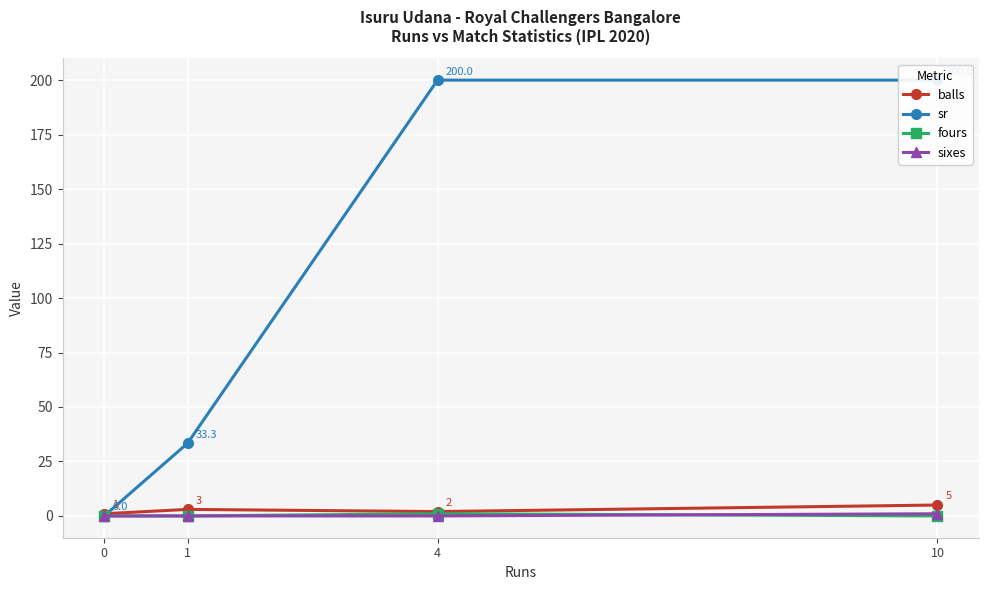

What is the difference between the sr values at 1 and 4?

166.7